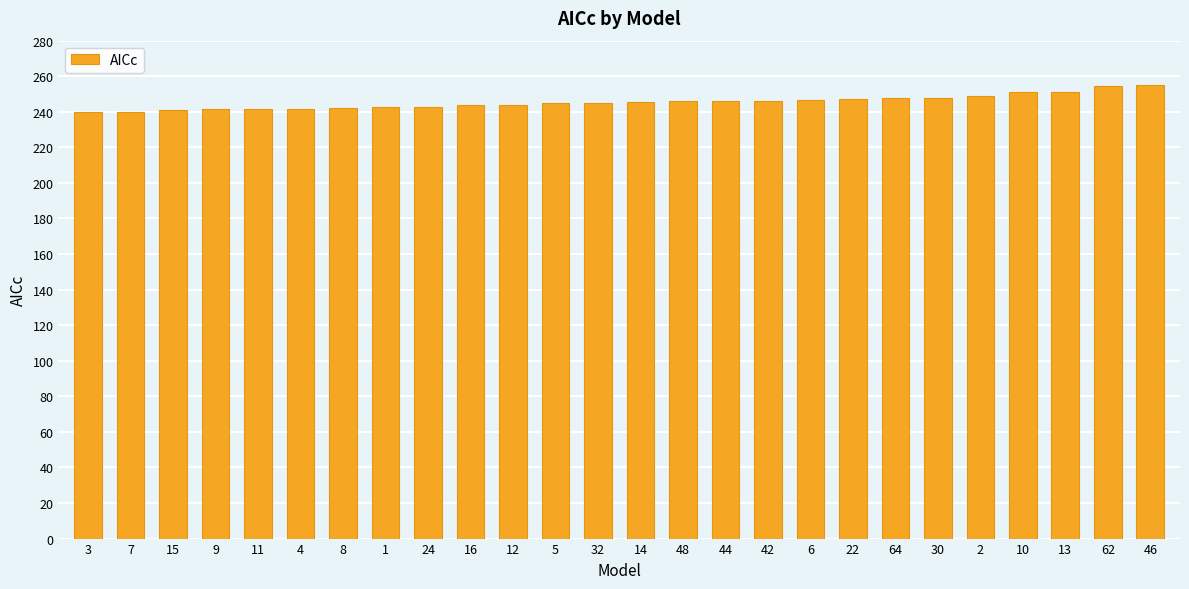

How many categories are shown in the chart?

26